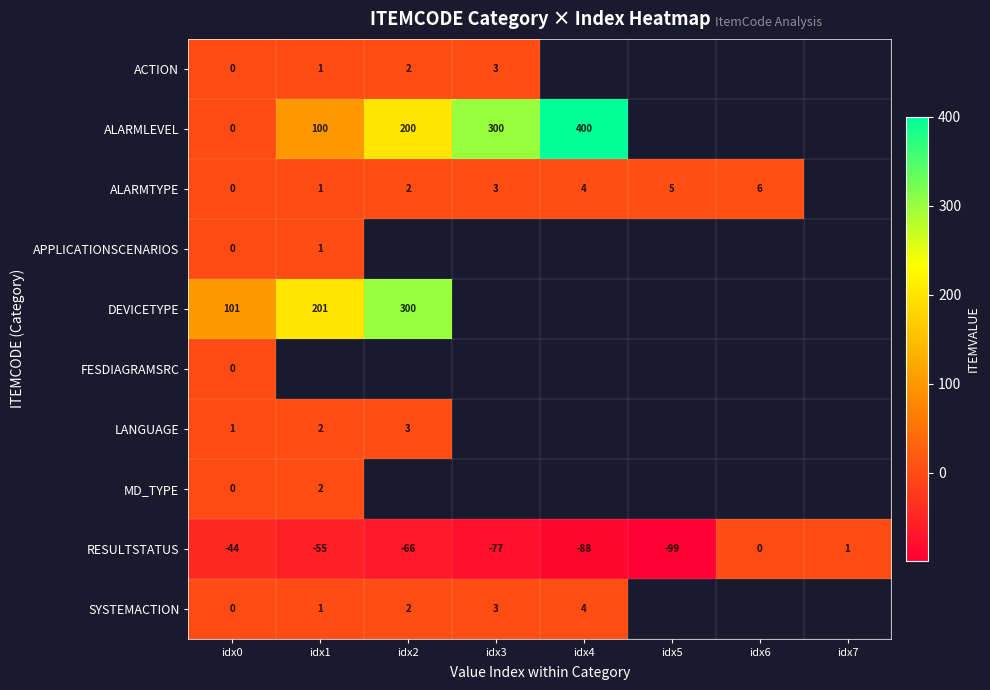

The value of SYSTEMACTION at idx3 is 3. True or false?

True